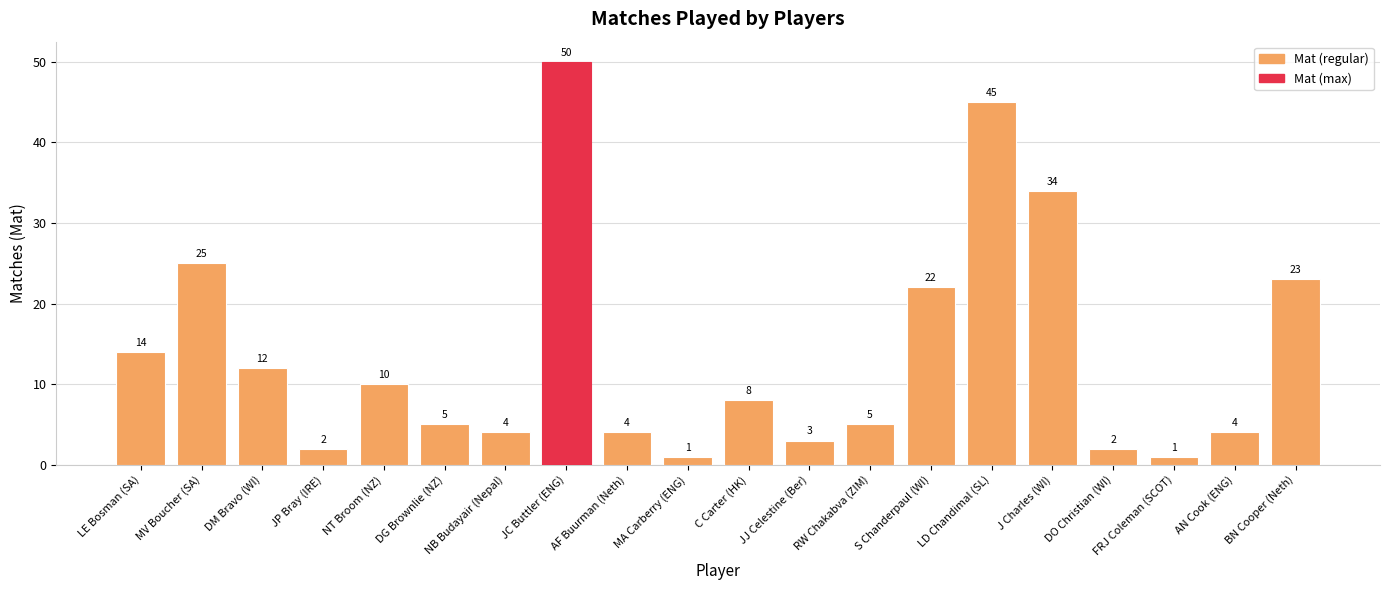

Reading left to right, extract all data points from this chart.

LE Bosman (SA)=14	MV Boucher (SA)=25	DM Bravo (WI)=12	JP Bray (IRE)=2	NT Broom (NZ)=10	DG Brownlie (NZ)=5	NB Budayair (Nepal)=4	JC Buttler (ENG)=50	AF Buurman (Neth)=4	MA Carberry (ENG)=1	C Carter (HK)=8	JJ Celestine (Ber)=3	RW Chakabva (ZIM)=5	S Chanderpaul (WI)=22	LD Chandimal (SL)=45	J Charles (WI)=34	DO Christian (WI)=2	FRJ Coleman (SCOT)=1	AN Cook (ENG)=4	BN Cooper (Neth)=23